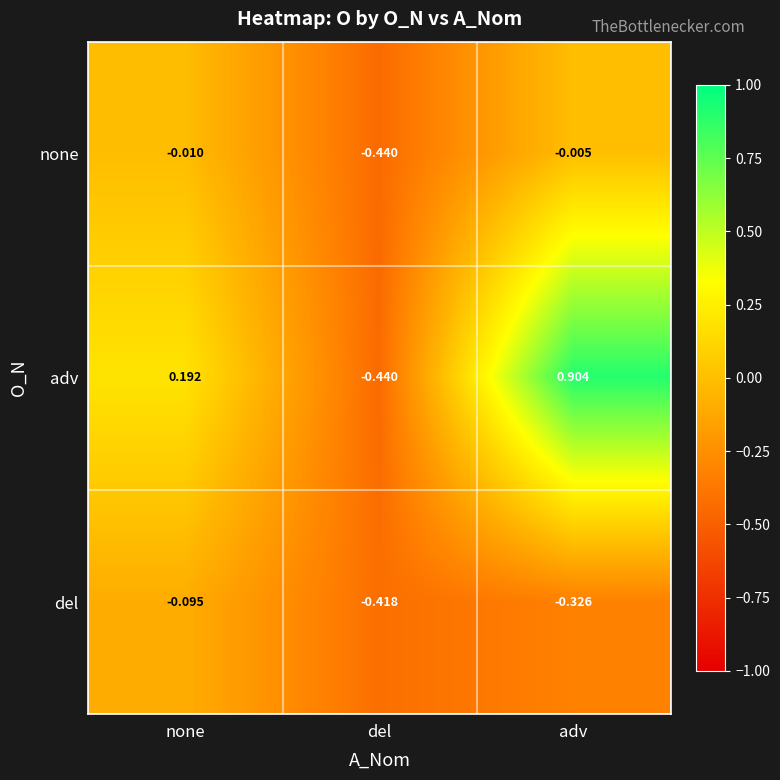

Where is del nearest to the value 0?

none